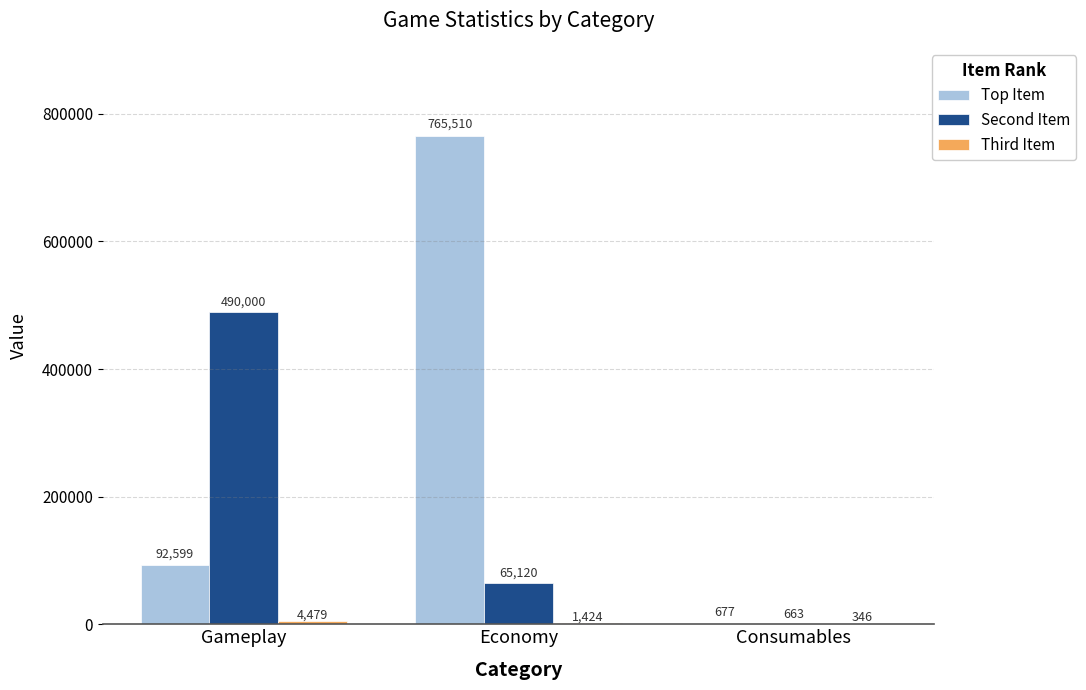

How many categories are shown in the chart?

3